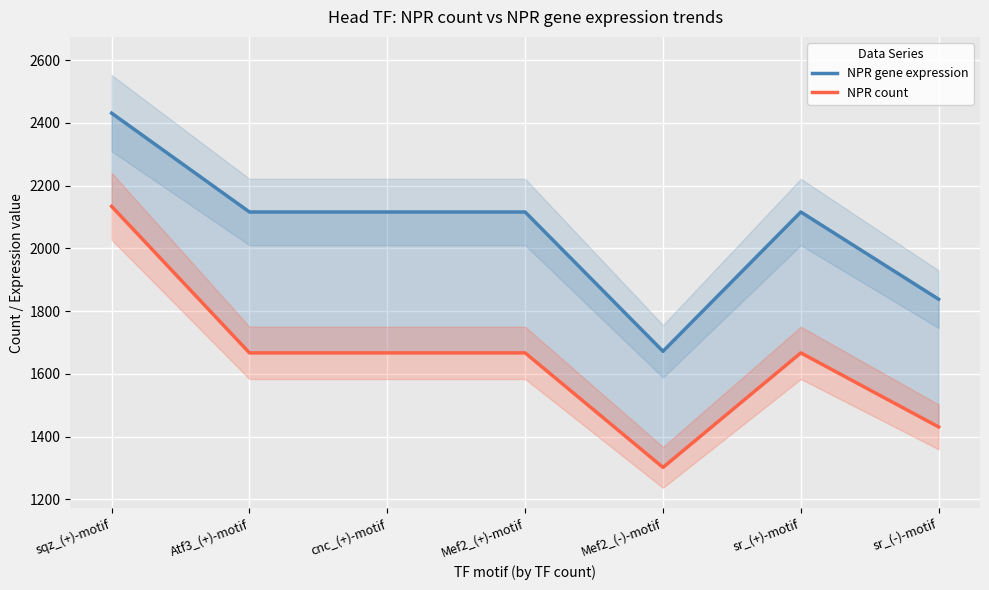

What is the total value across all series at sqz_(+)-motif?

4565